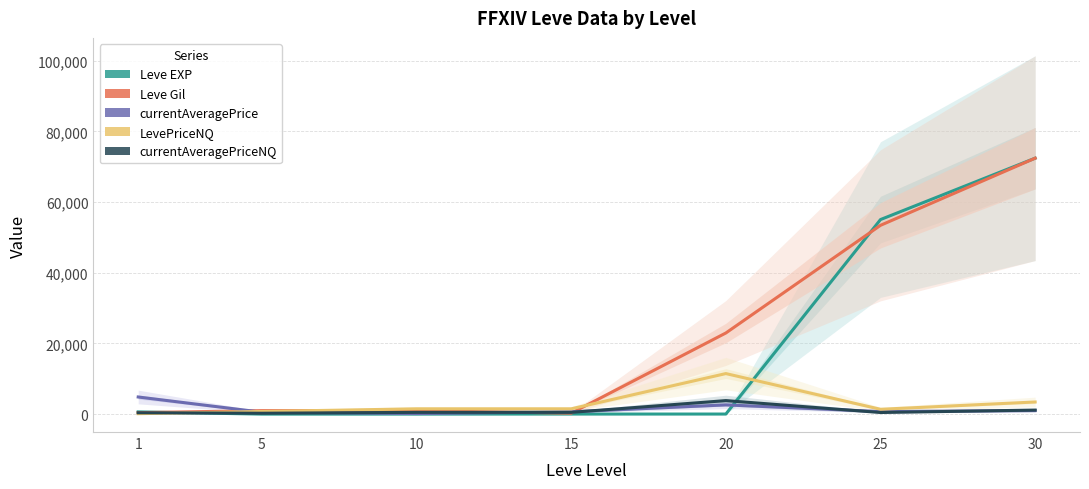

Is it true that Leve EXP equals 10.0 at 10?

True